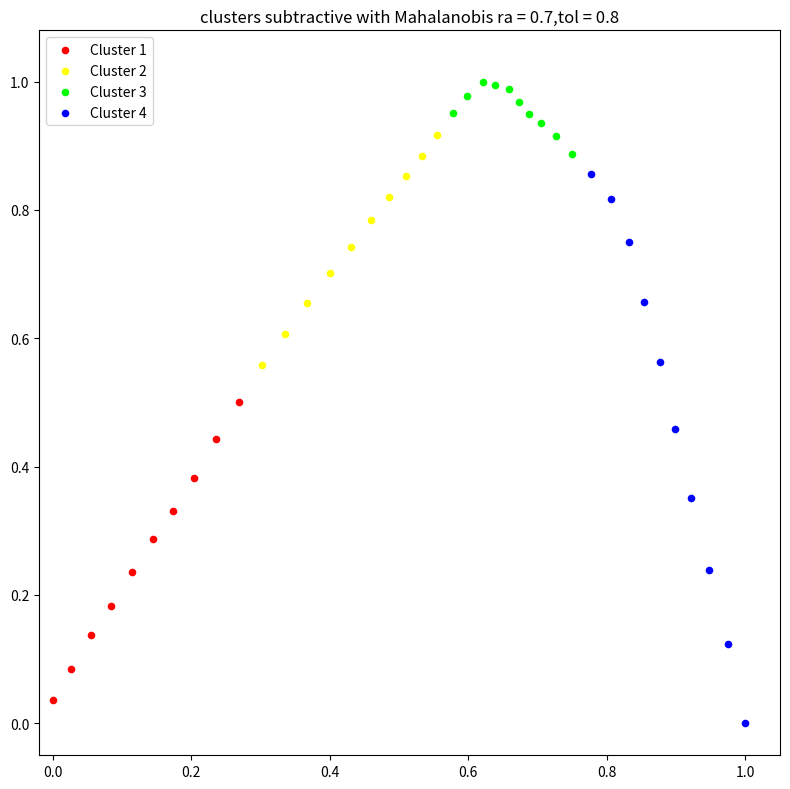

Which series contains the lowest Y value?

Cluster 4